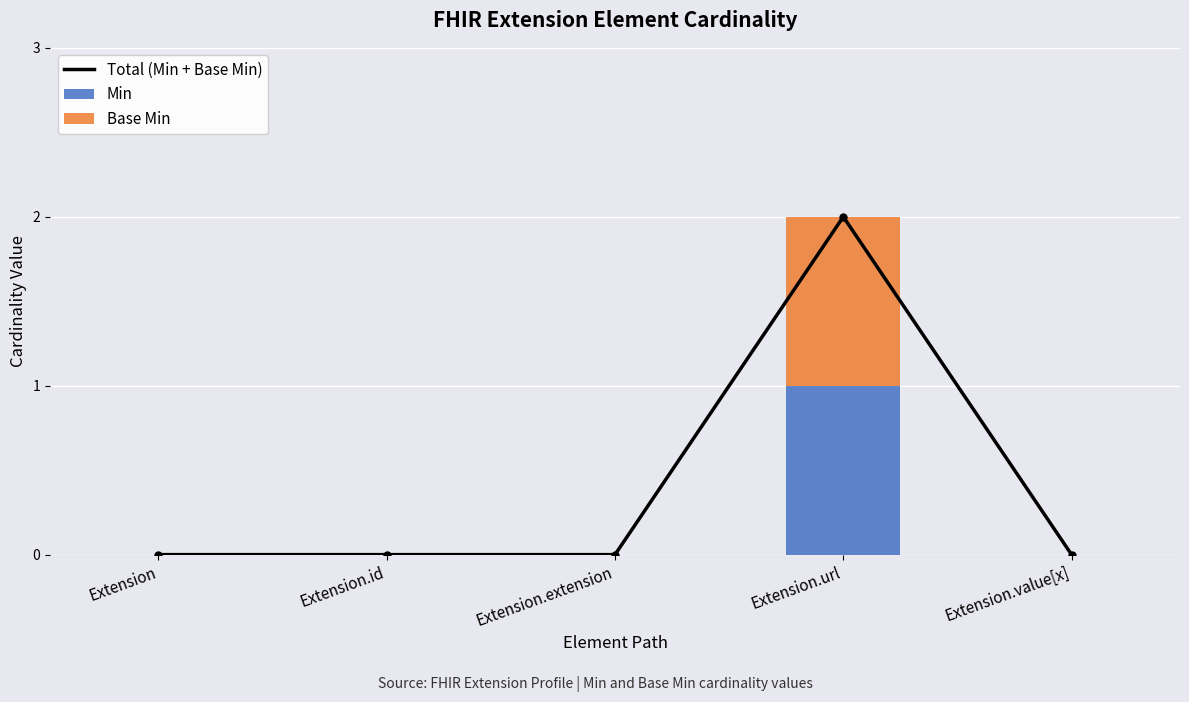

Which series has the largest range (max minus min)?

Total (Min + Base Min)